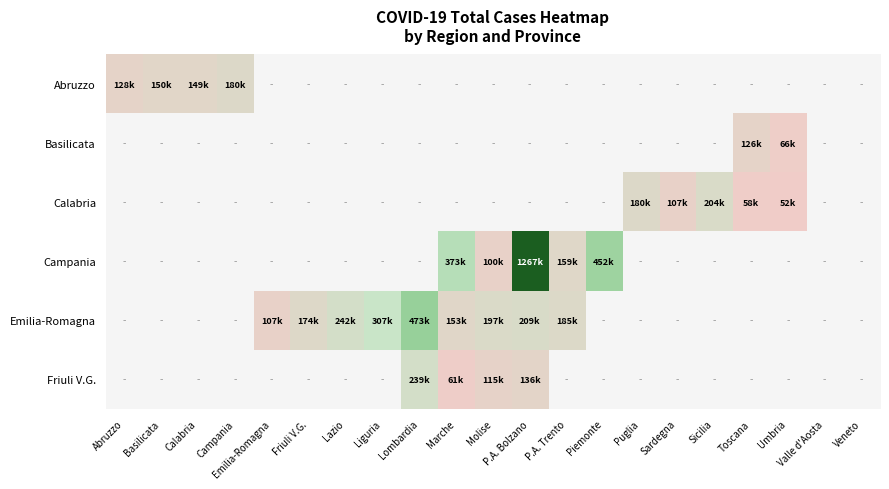

Rank the categories by Abruzzo value from lowest to highest.

Abruzzo, Calabria, Basilicata, Campania, Emilia-Romagna, Friuli V.G., Lazio, Liguria, Lombardia, Marche, Molise, P.A. Bolzano, P.A. Trento, Piemonte, Puglia, Sardegna, Sicilia, Toscana, Umbria, Valle d'Aosta, Veneto